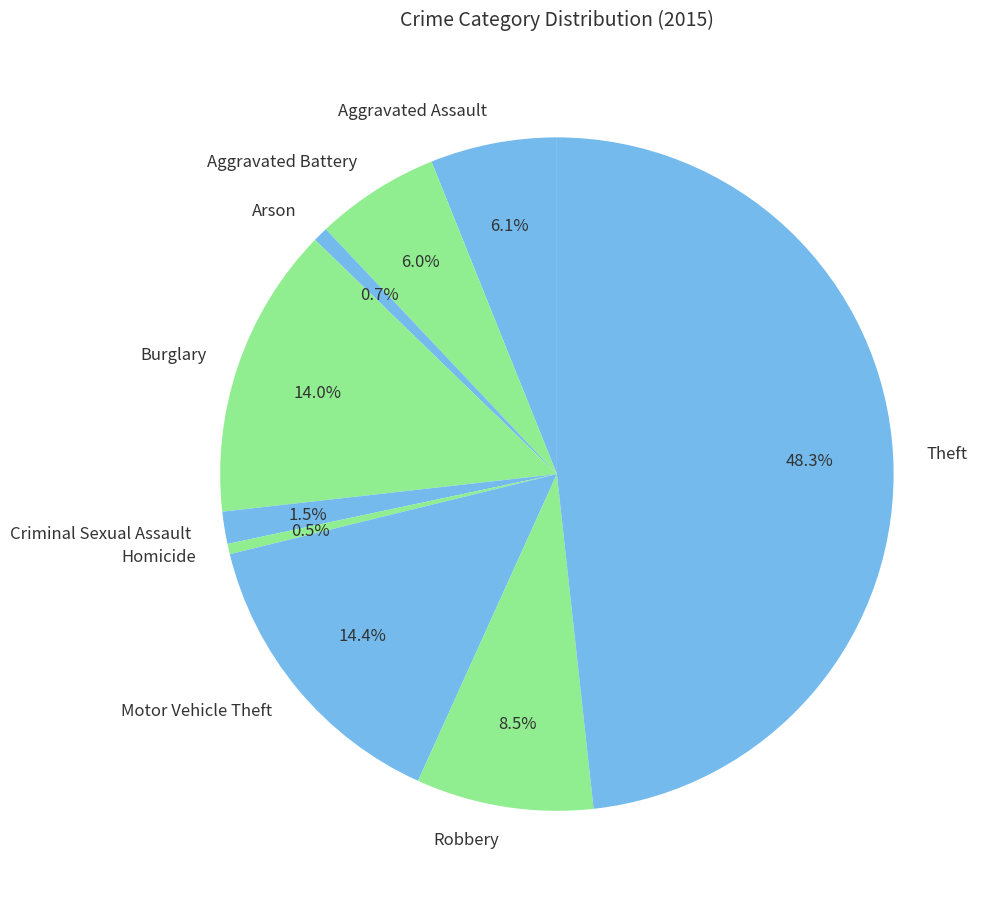

What is the largest slice in the pie chart?

Theft